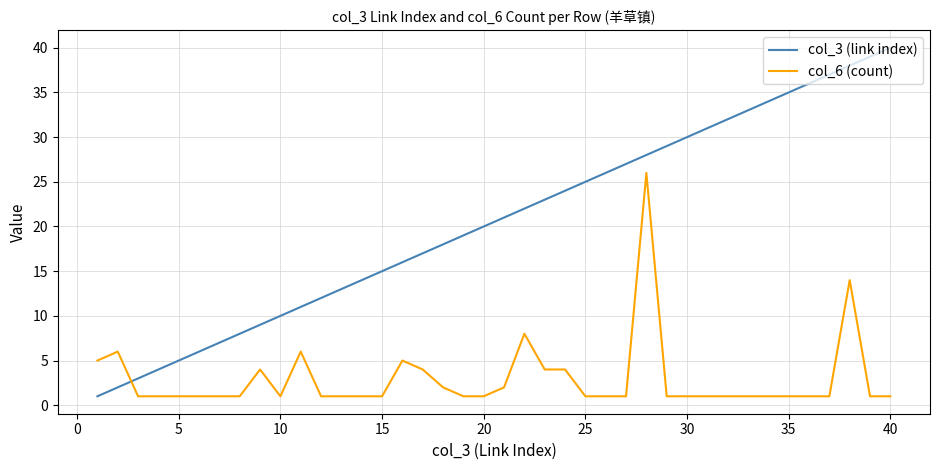

Which series has the largest total across all categories?

col_3 (link index)